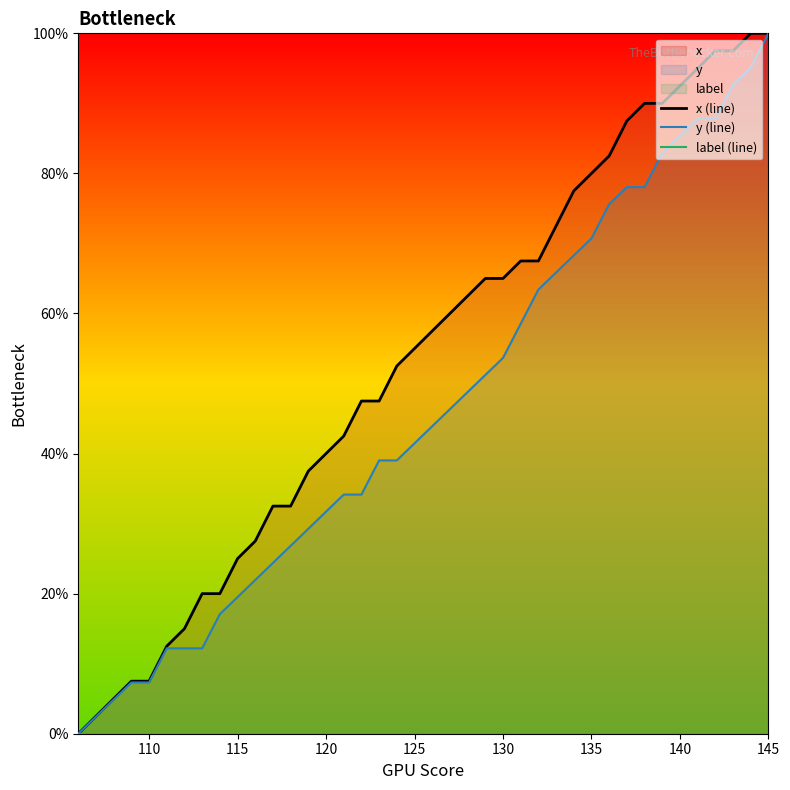

True or false: x (line) has a value of 0.1 at 115.

False